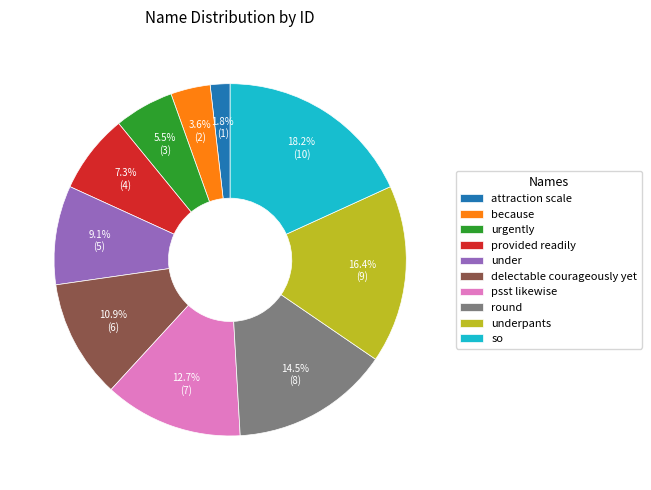

What percentage is NOT represented by under?

90.9%